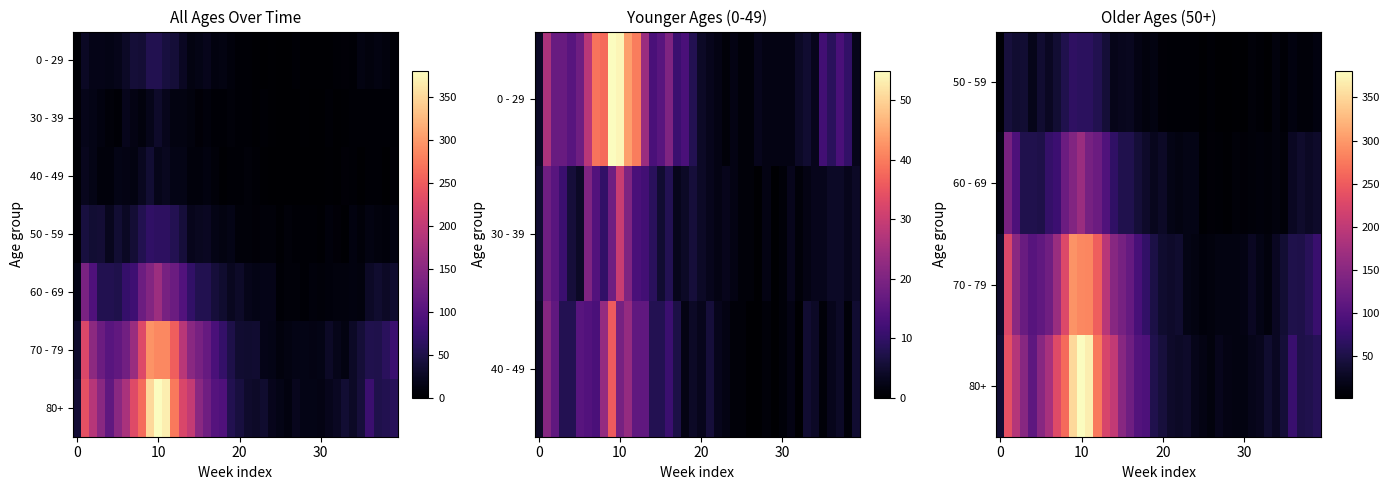

How many series are shown in this chart?

7